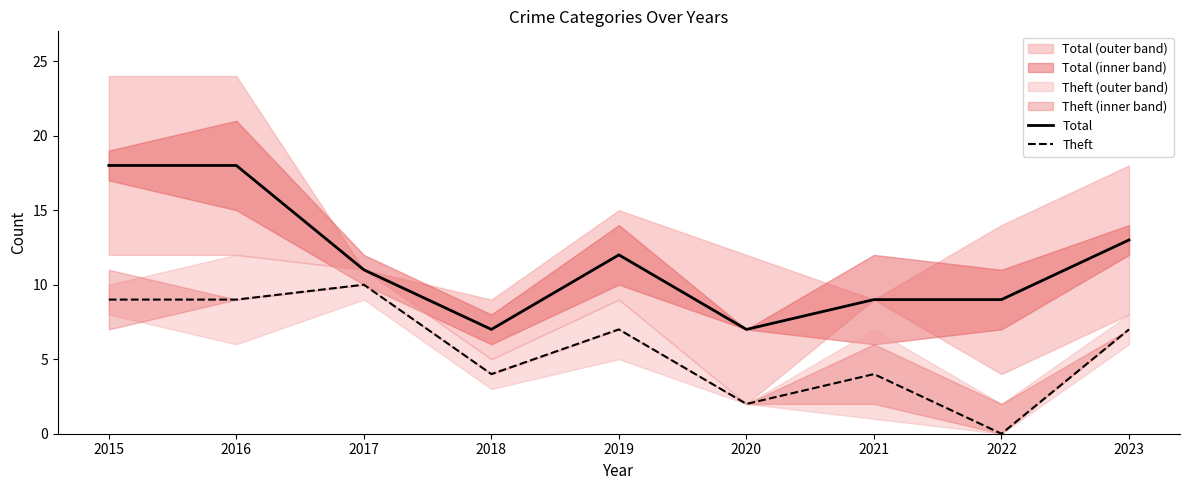

What are all the series names shown in the legend?

Total, Theft